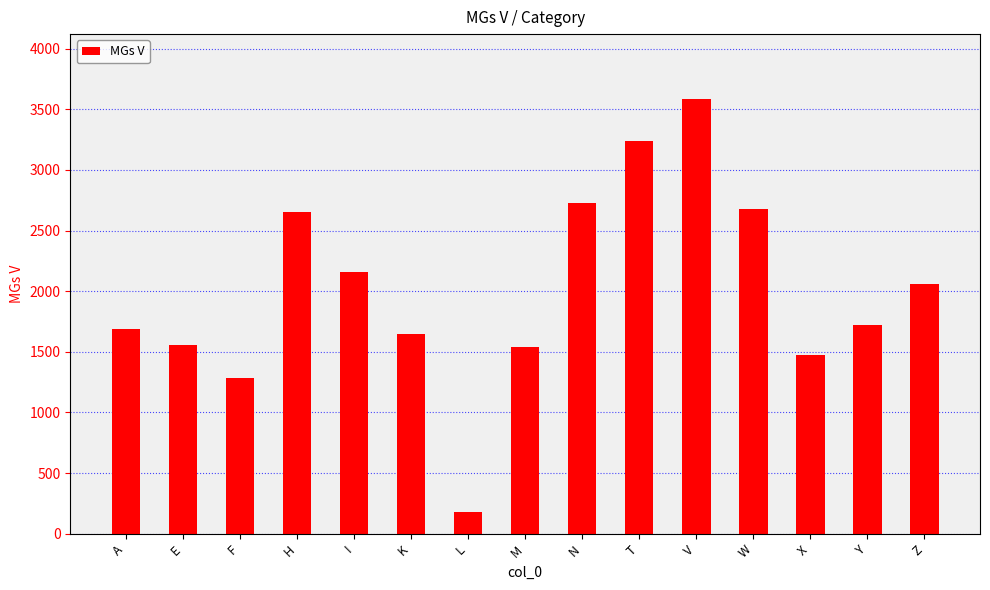

What is the approximate value at I, to the nearest 10?

2160